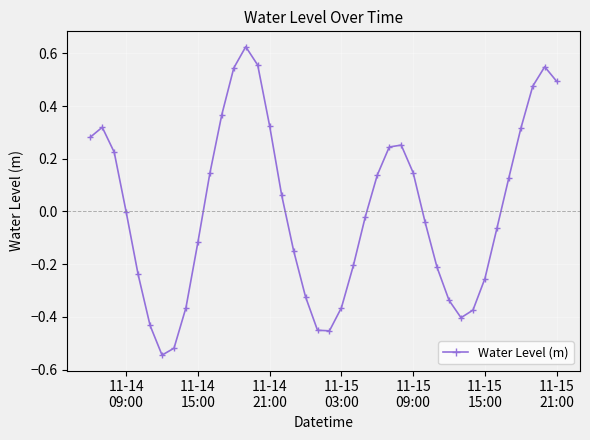

True or false: there are more than 1 points higher than both neighbors.

True